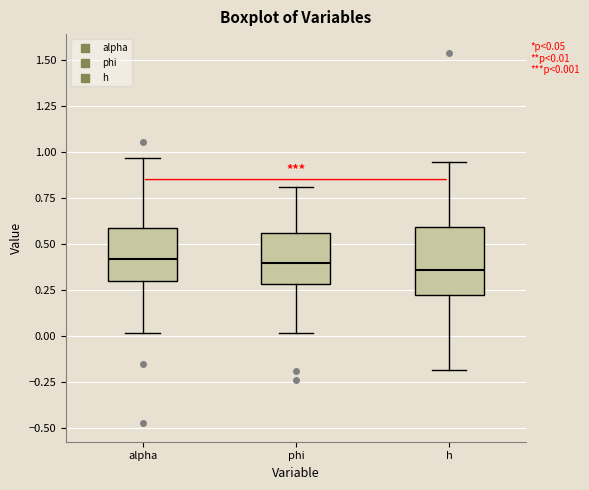

Comparing the boxes themselves (not the whiskers), which one is the tallest?

h